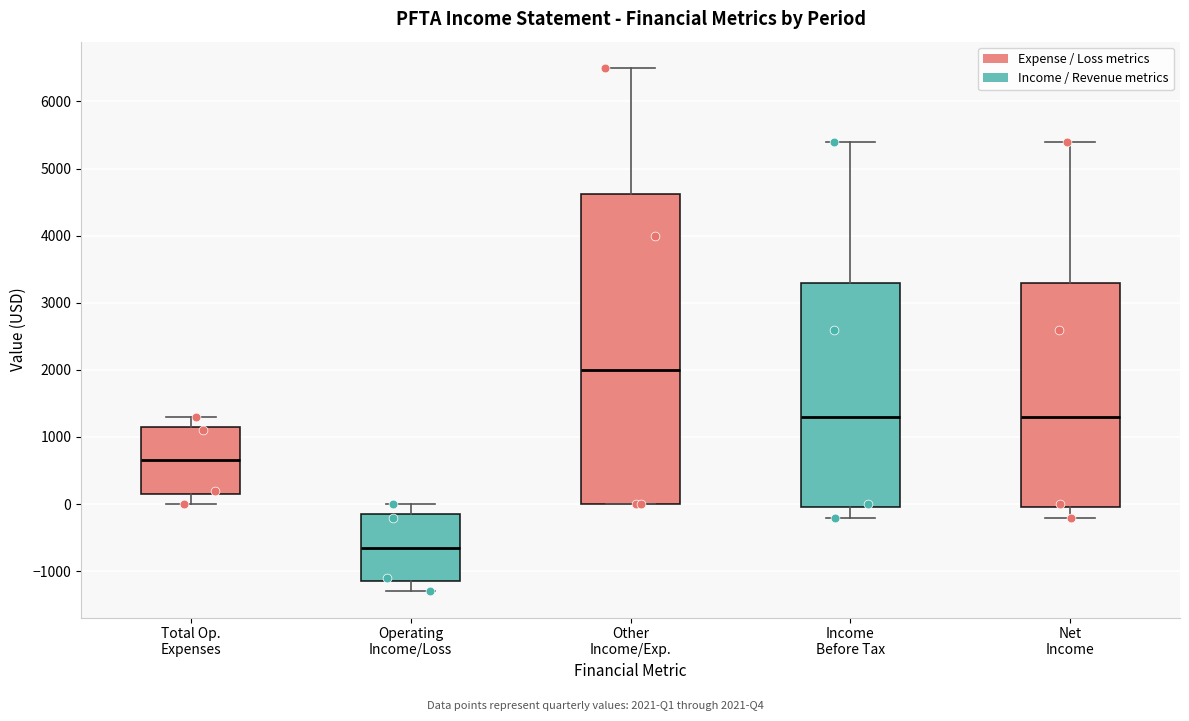

Reading left to right, transcribe this box plot: for each box, give where its median line is, the range the box spans, and where its two whiskers end, as read against the y-axis. The values are not printed on the chart, so give them approximately, as read against the axis.

Total Op. Expenses: median 700, box 200 to 1200, whiskers 0 to 1300
Operating Income/Loss: median -600, box -1100 to -100, whiskers -1300 to 0
Other Income/Exp.: median 2000, box 0 to 4600, whiskers 0 to 6500
Income Before Tax: median 1300, box 0 to 3300, whiskers -200 to 5400
Net Income: median 1300, box 0 to 3300, whiskers -200 to 5400